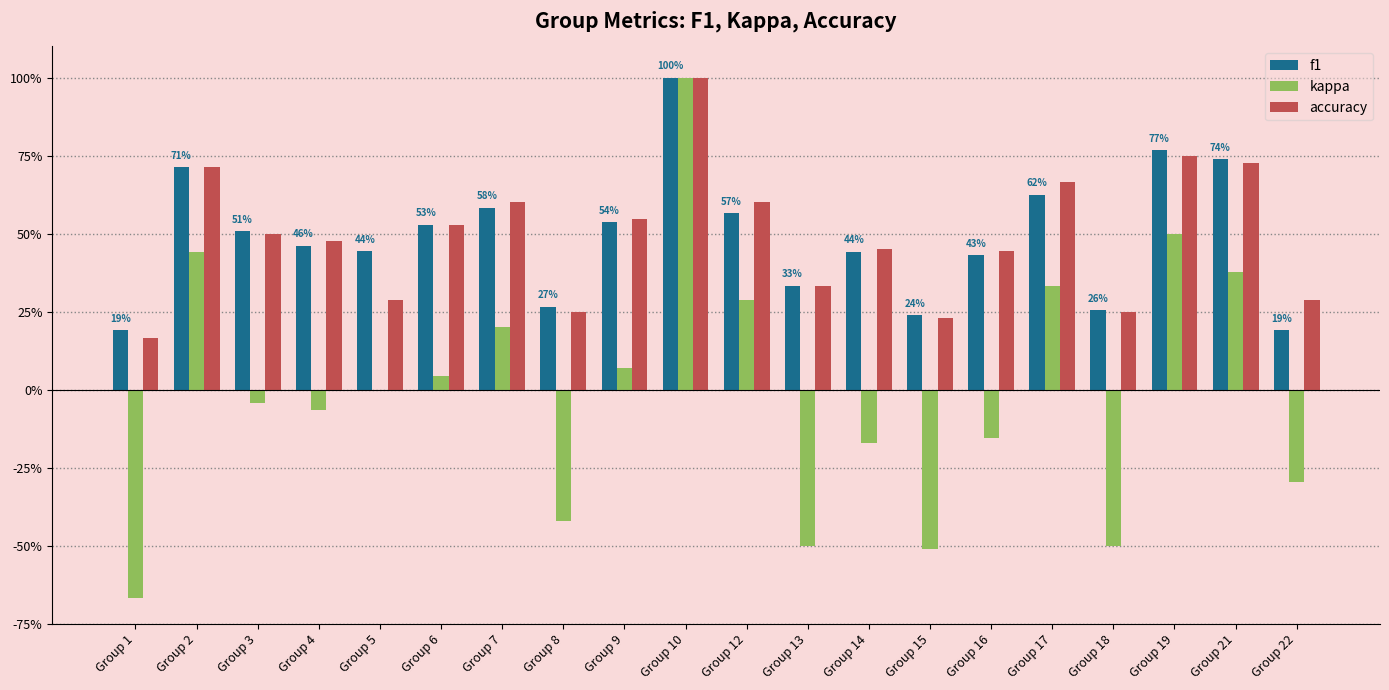

Which series has the largest range (max minus min)?

kappa